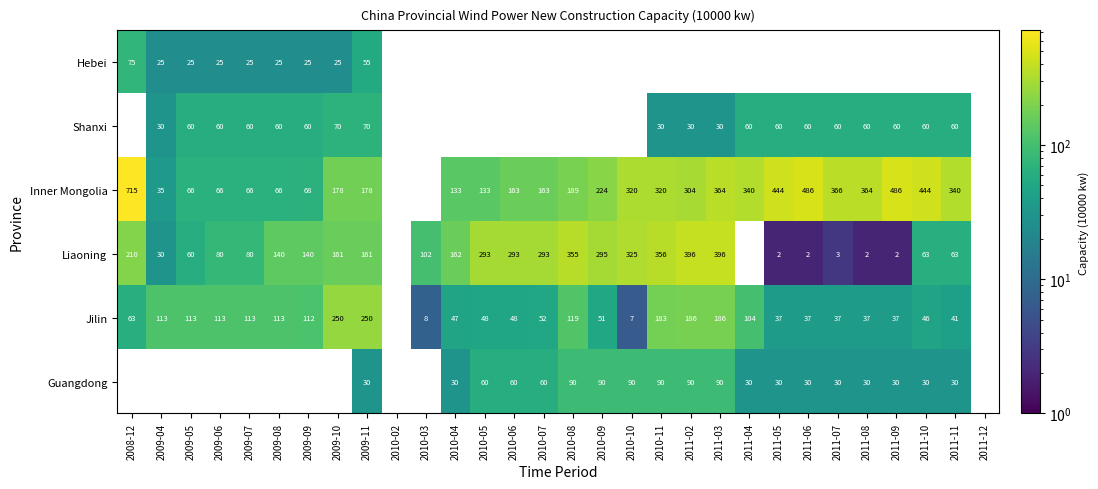

Is the value of Guangdong at 2011-05 greater than the value of Inner Mongolia at 2009-09?

No